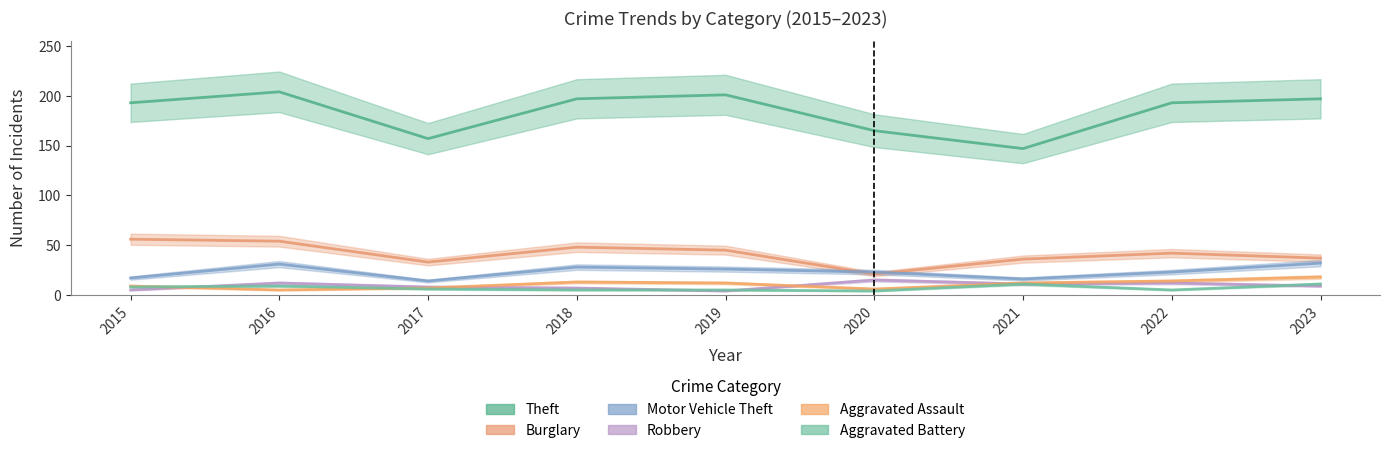

Between 2022 and 2015, which is larger?

2022